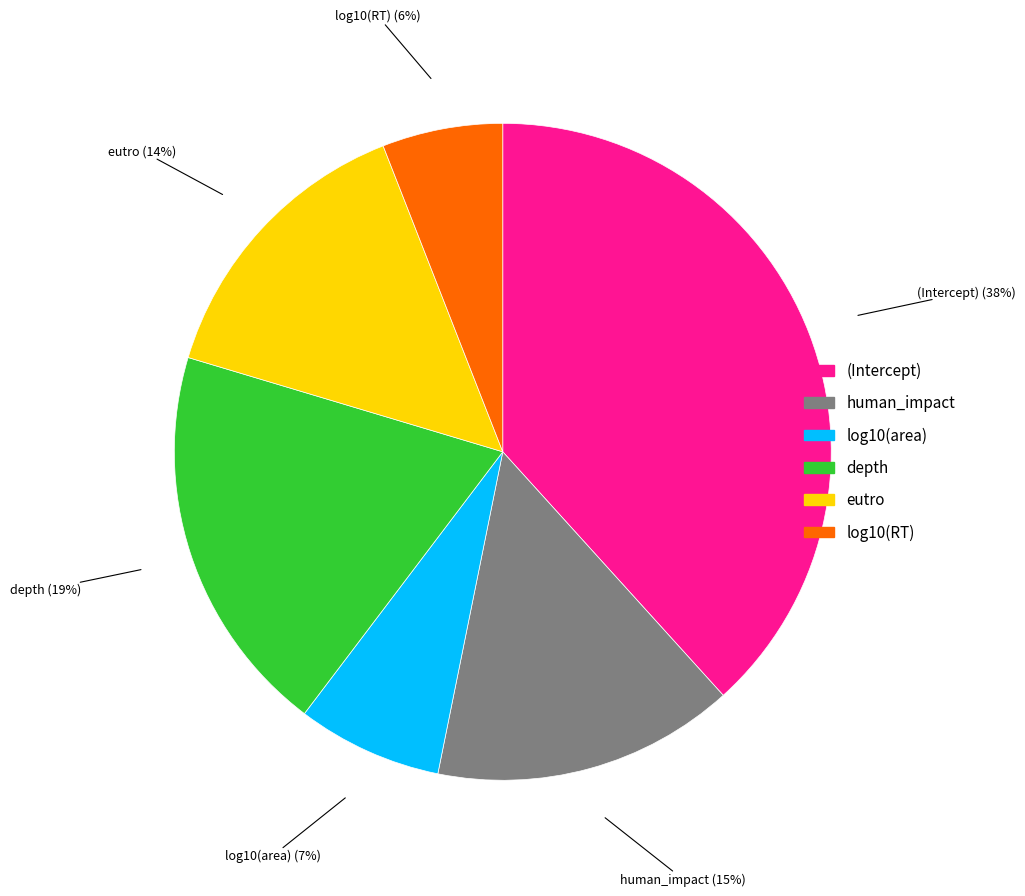

Which category has the smallest portion of the pie?

log10(RT)